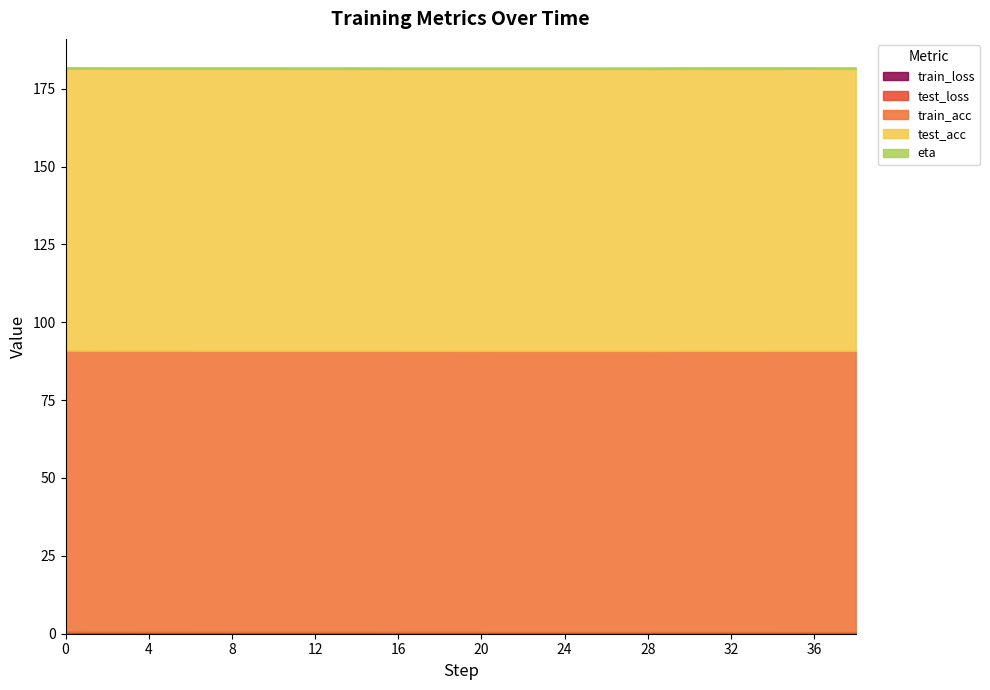

True or false: test_acc and test_loss intersect in this chart.

False